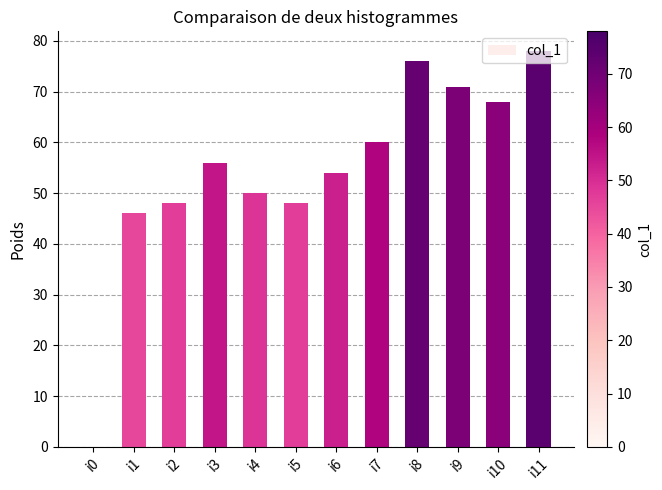

At which label is the value closest to 39?

i1